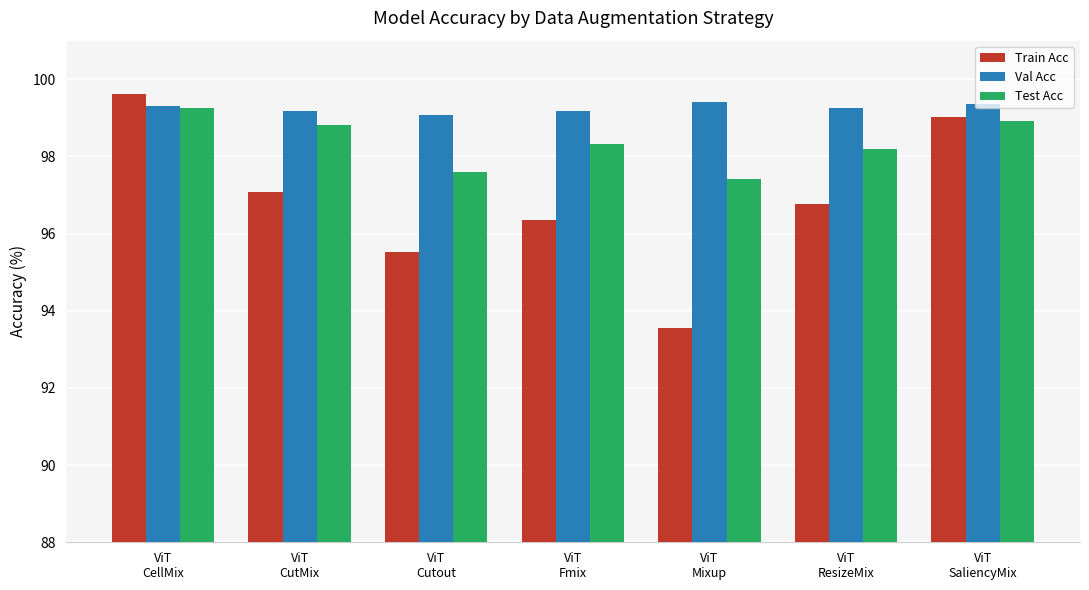

Which series changed the most between ViT
CellMix and ViT
Fmix?

Train Acc